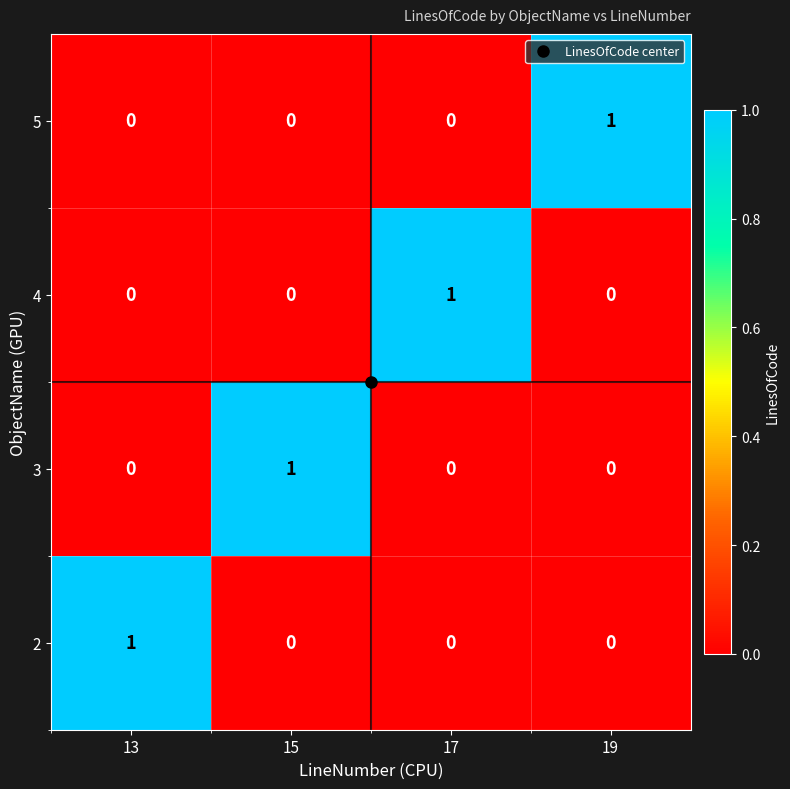

Count the 3 values in the range 0 to 1.

4